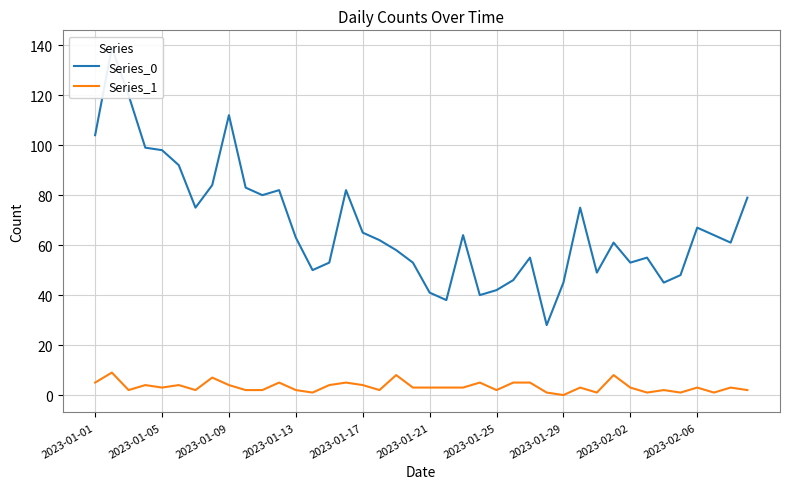

True or false: Series_0 and Series_1 intersect in this chart.

False